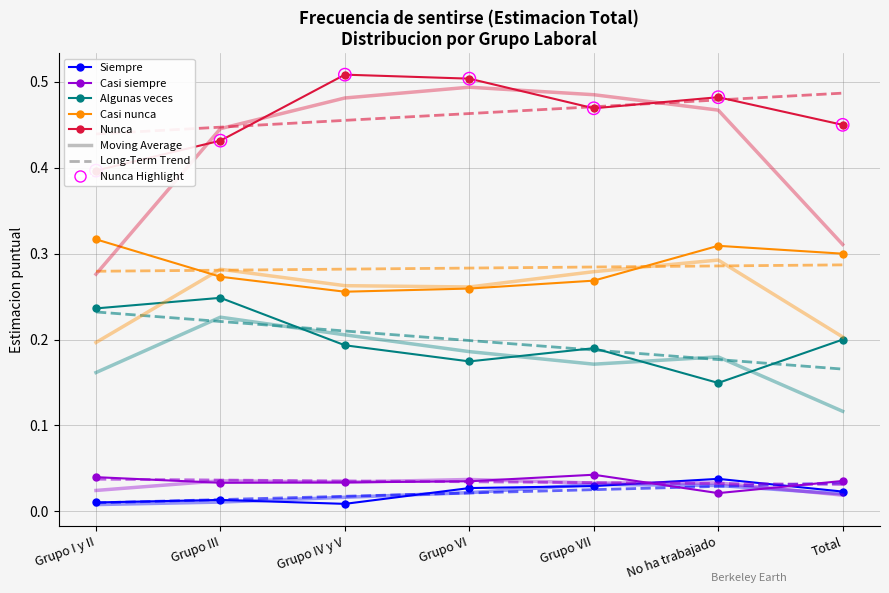

Which series contains the highest Y value?

Nunca